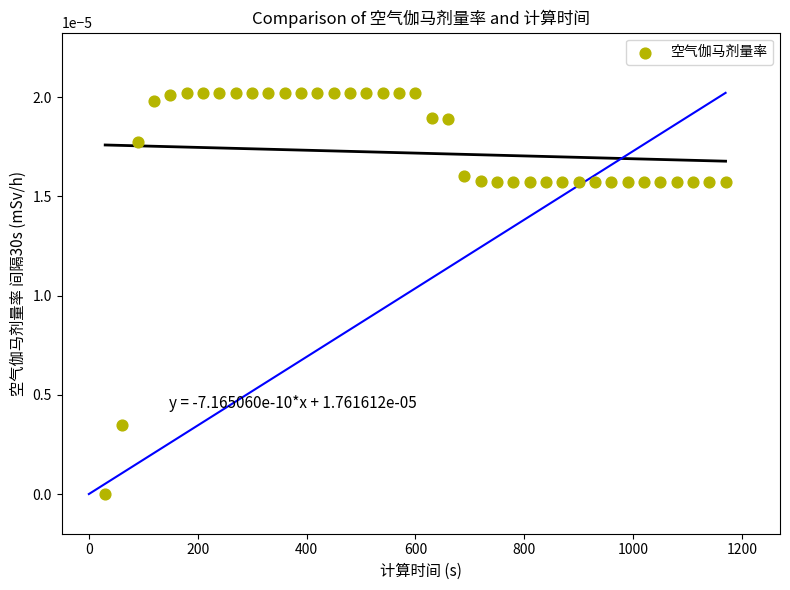

What is the range of X values (max minus min)?

1140.0